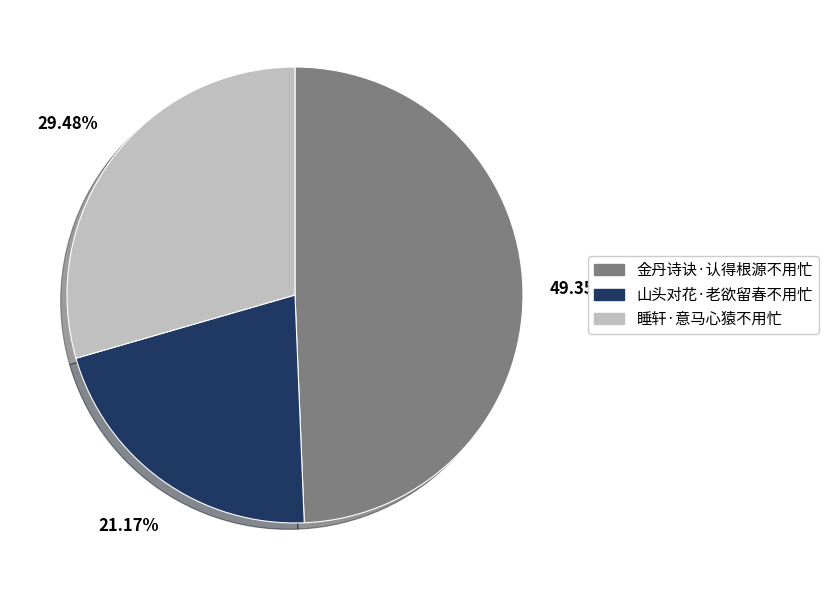

Is it true that 山头对花·老欲留春不用忙 is 31% of the pie?

False